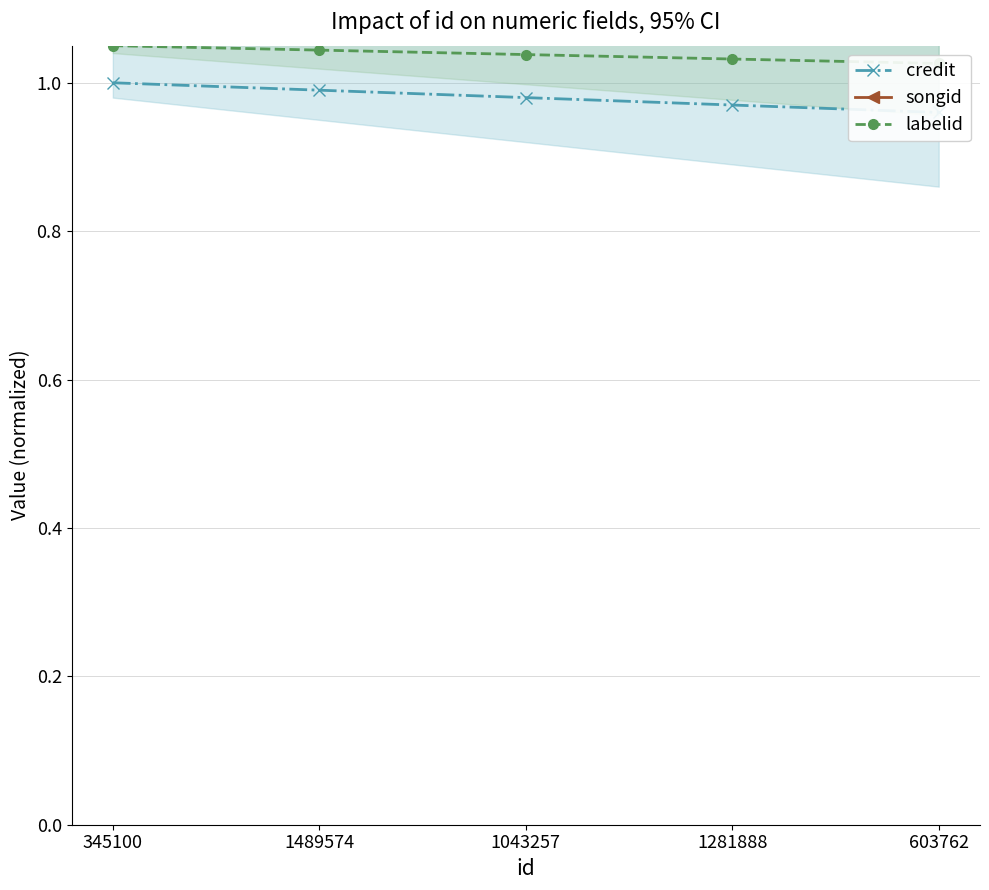

True or false: credit has more than 2 points higher than both neighbors.

False